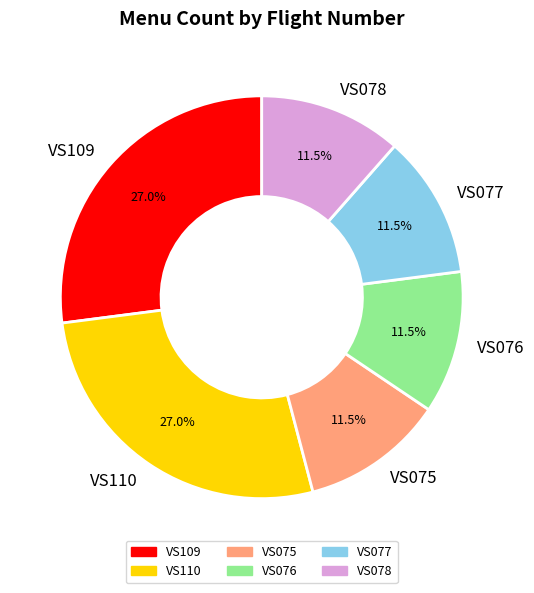

What is the total percentage of VS078 and VS075?

23.0%